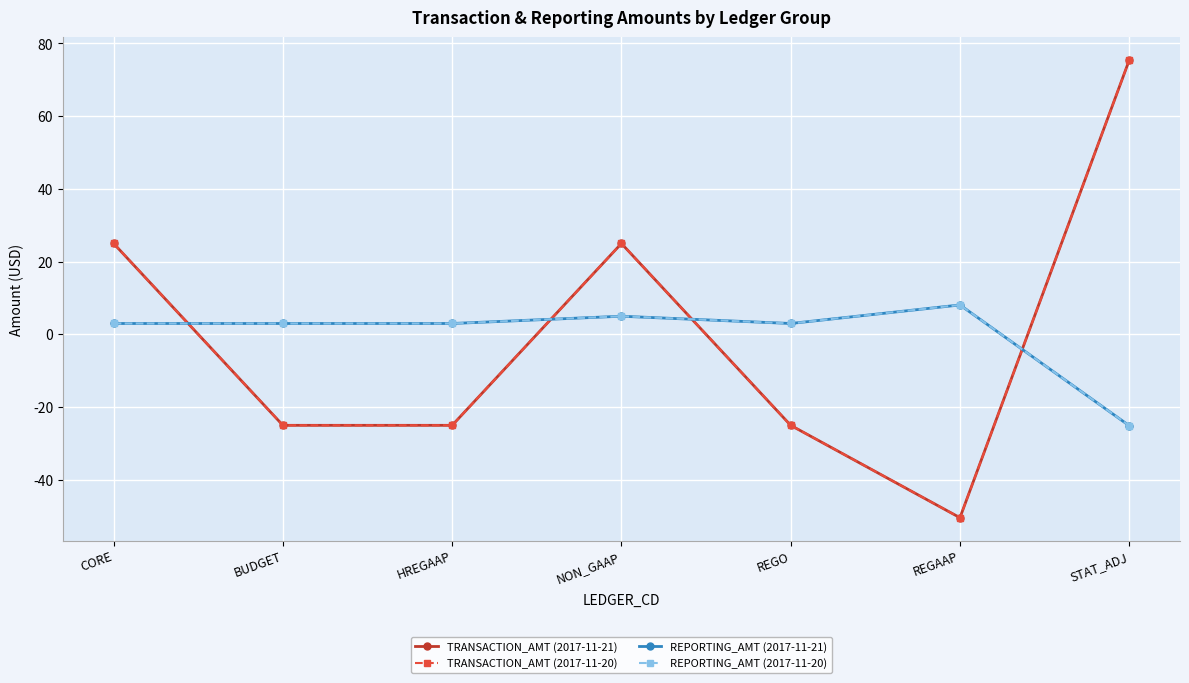

Is this an area chart (filled region under the line)?

No